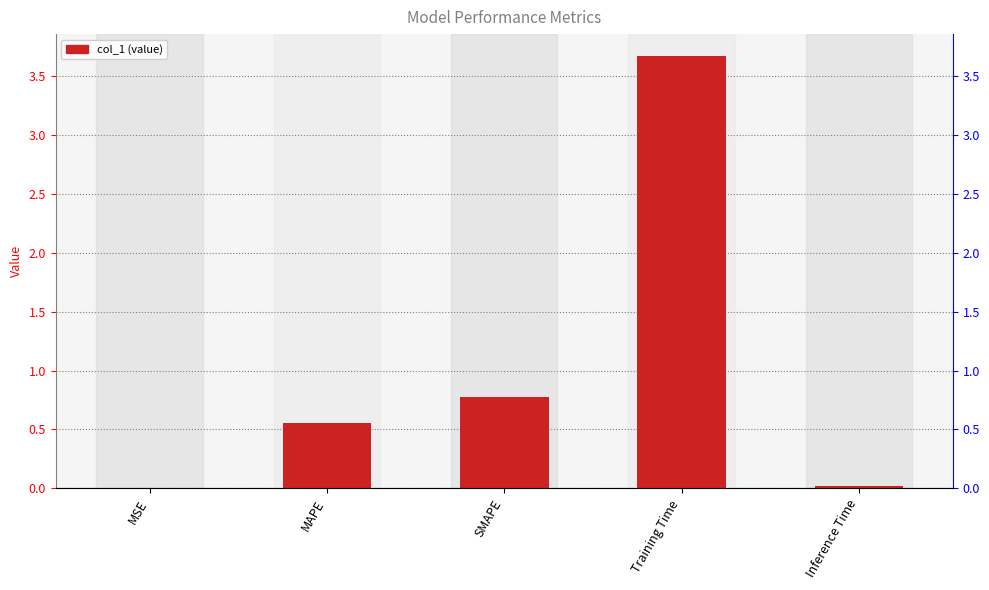

Reading right to left, extract all data points from this chart.

0.0	3.7	0.8	0.6	0.0